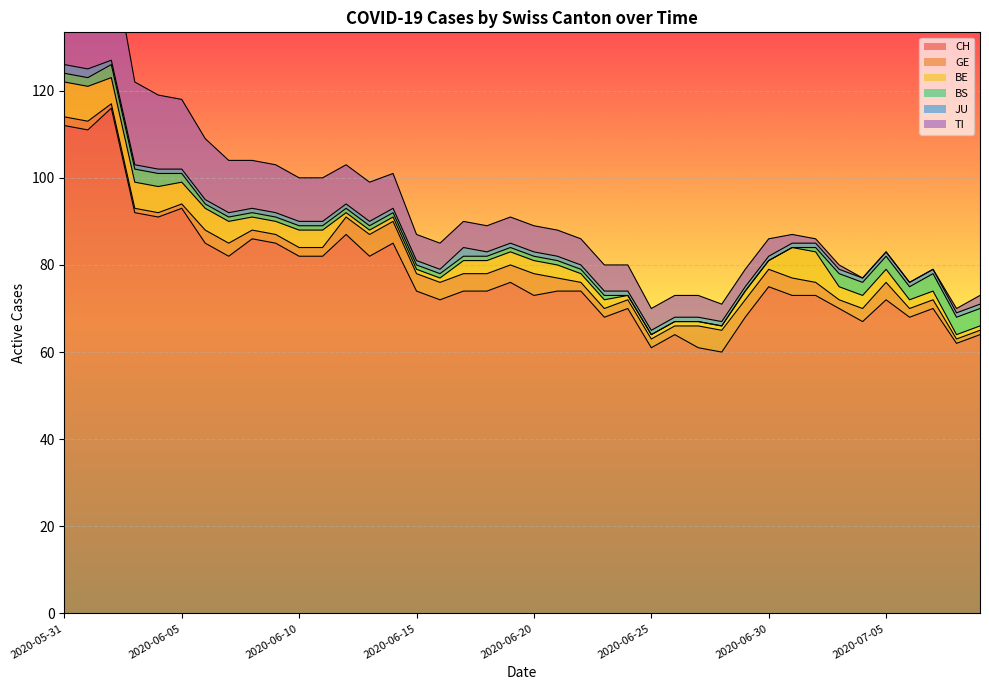

What is the label of the 6th point from the right?

2020-07-04